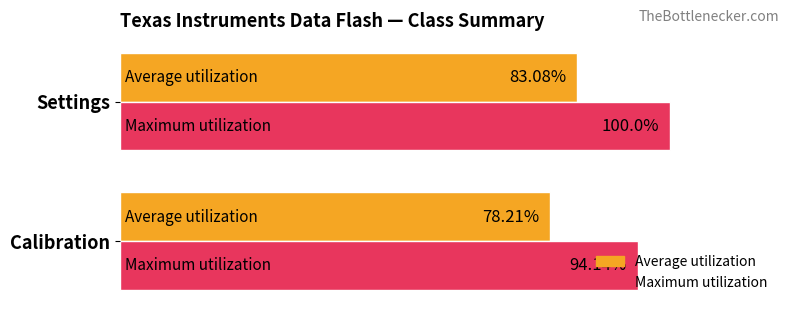

Which series has the largest total across all categories?

Maximum utilization